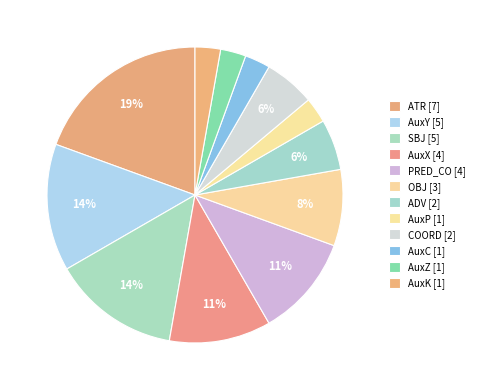

Is it true that OBJ is 8% of the pie?

True